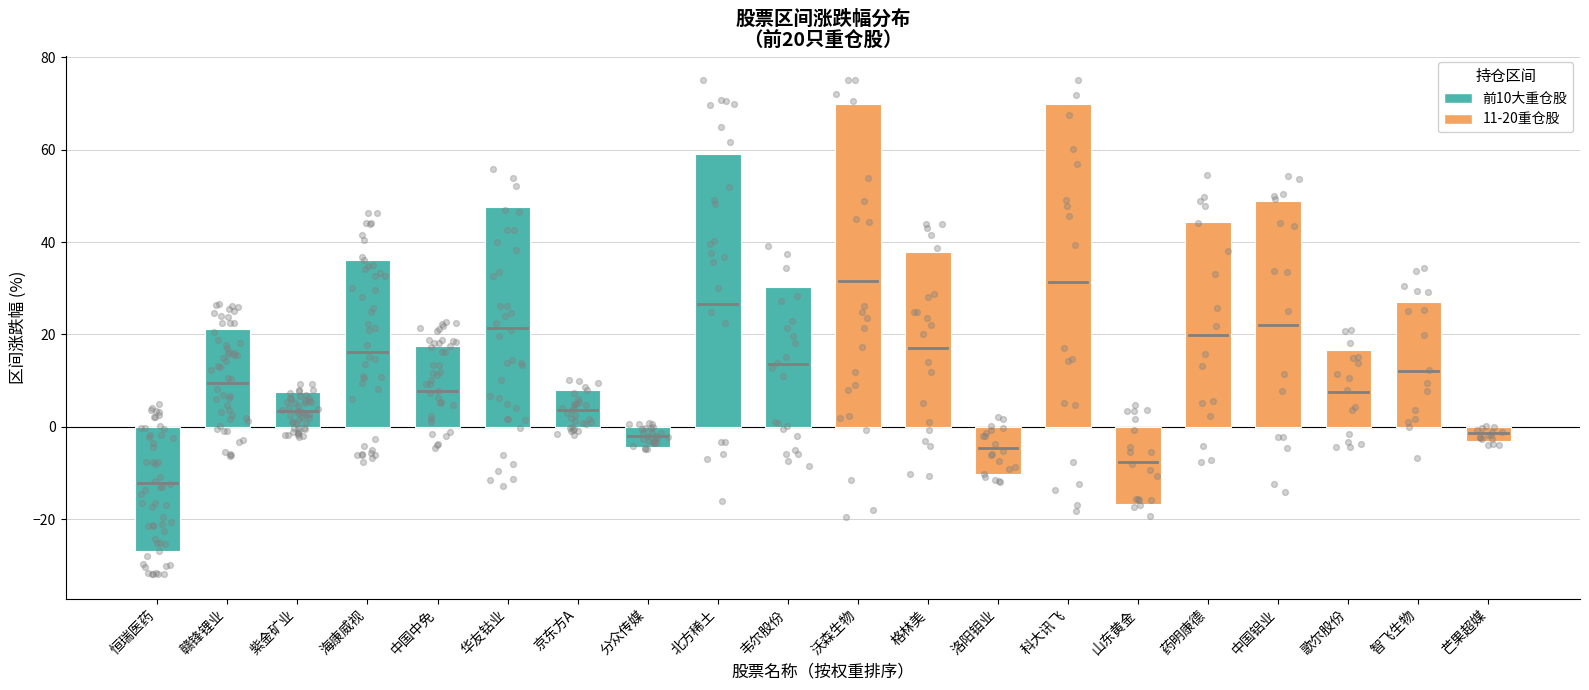

Between 华友钴业 and 恒瑞医药, which is larger?

华友钴业